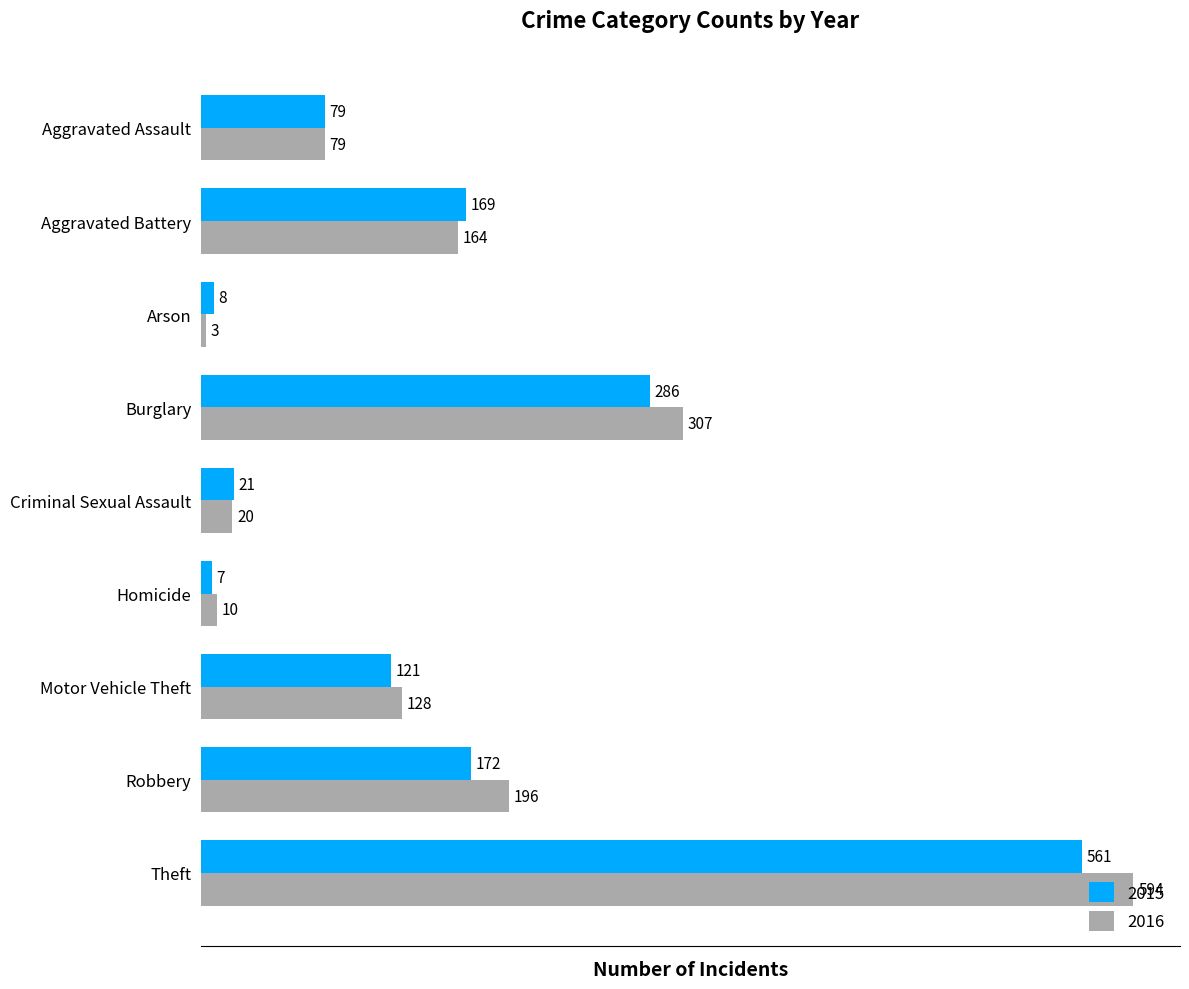

Is it true that 2016 equals 439 at Burglary?

False